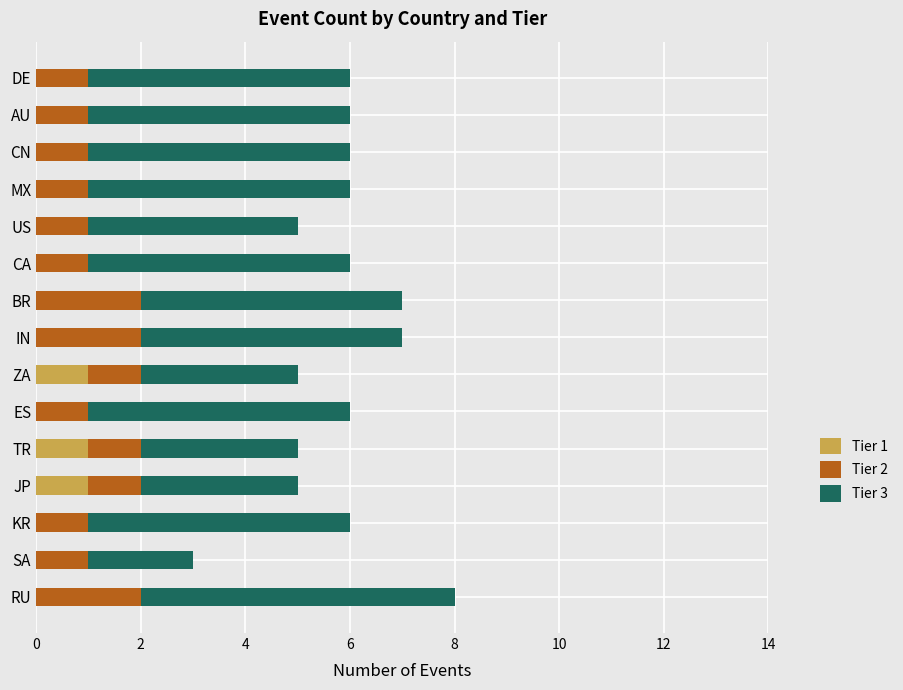

The Tier 1 series shows 0 at BR. True or false?

True